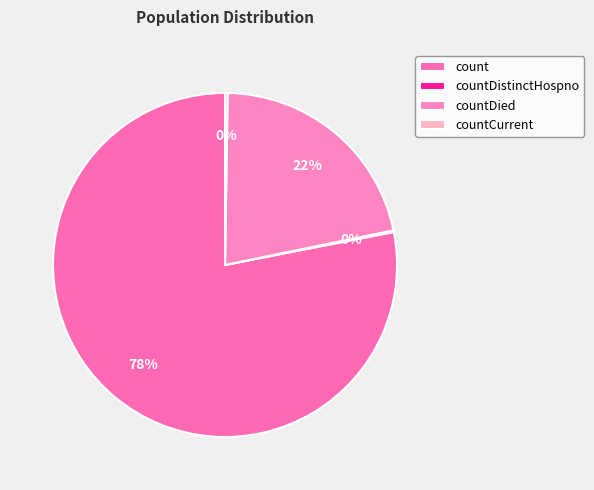

Is there a majority slice in this chart?

Yes